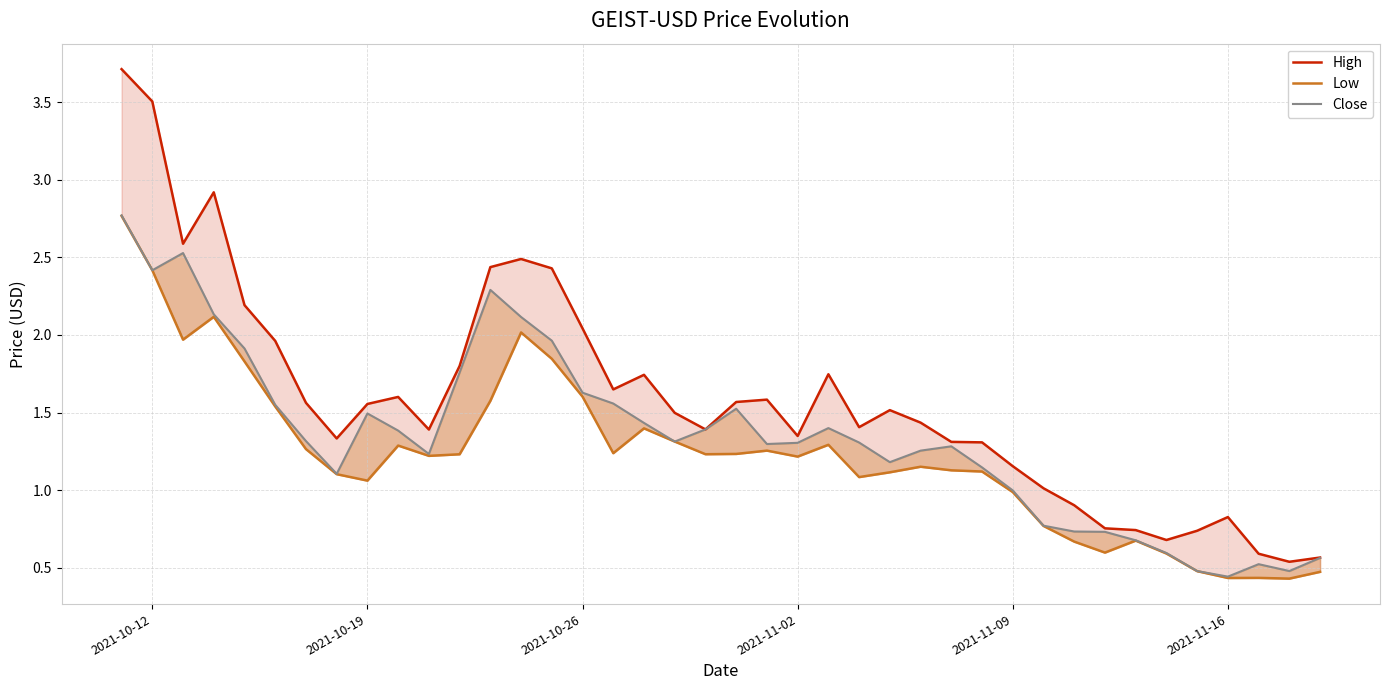

What is the spread (max minus min) of values at 2021-11-16?

0.4